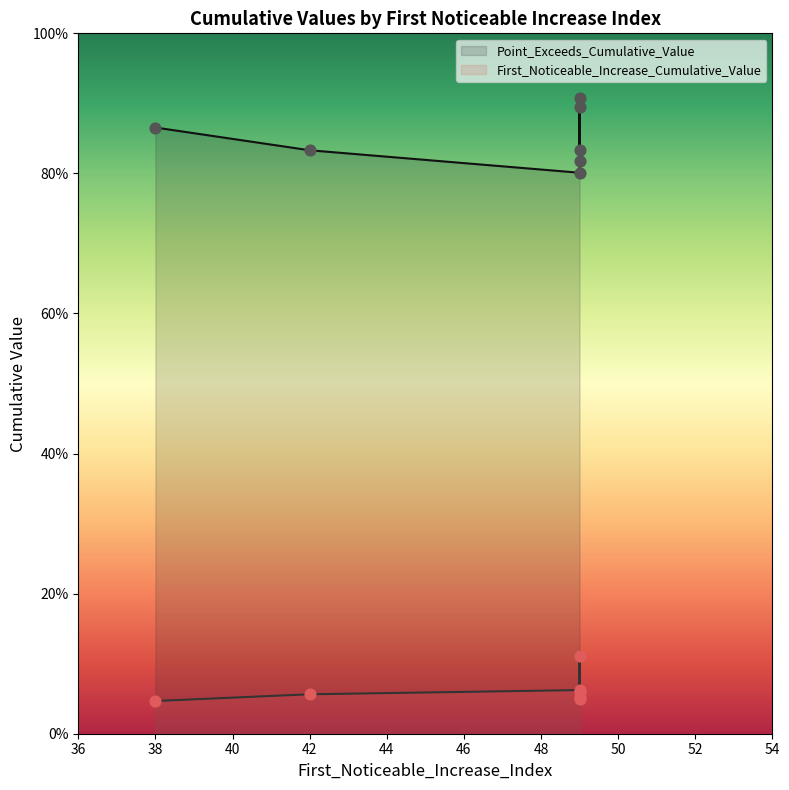

At which category is the sum across all series the highest?

49